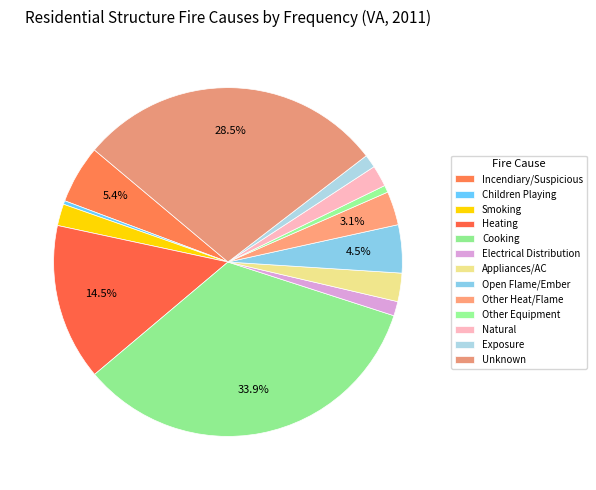

To the nearest percent, what is the average slice percentage?

8%